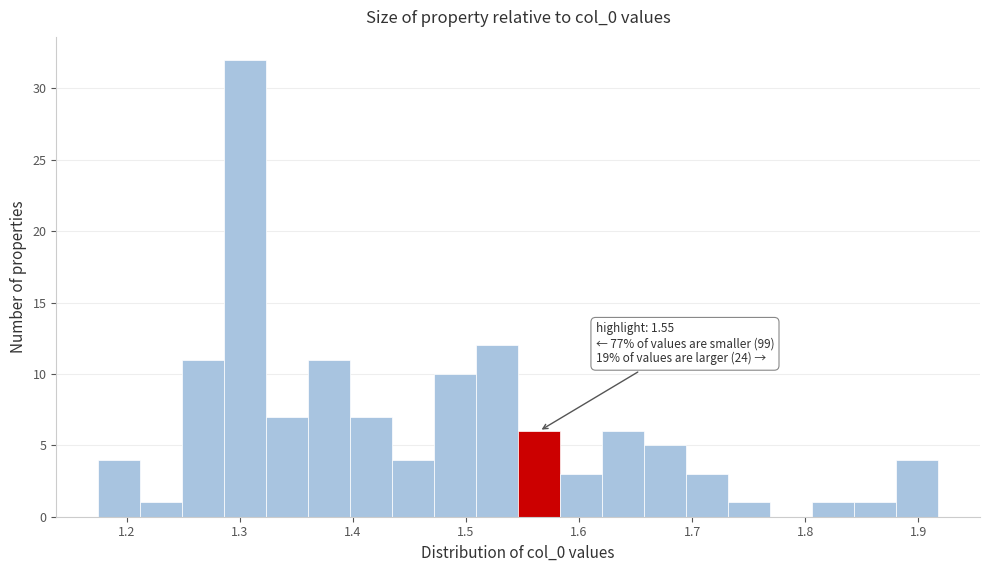

Read against the x-axis, roughly where is the centre of the tallest bar?

1.30